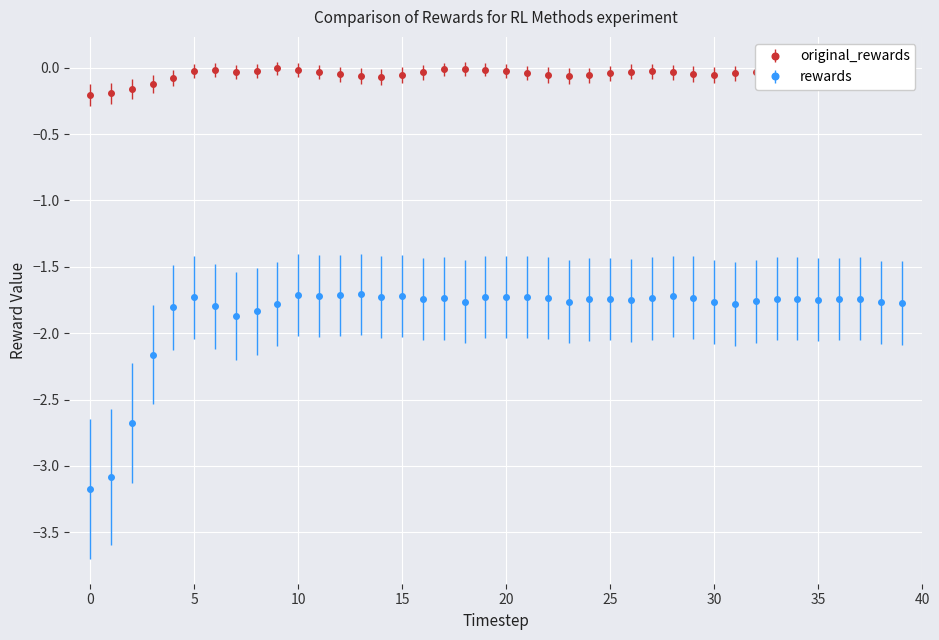

List the series in order of their peak value, lowest first.

rewards, original_rewards